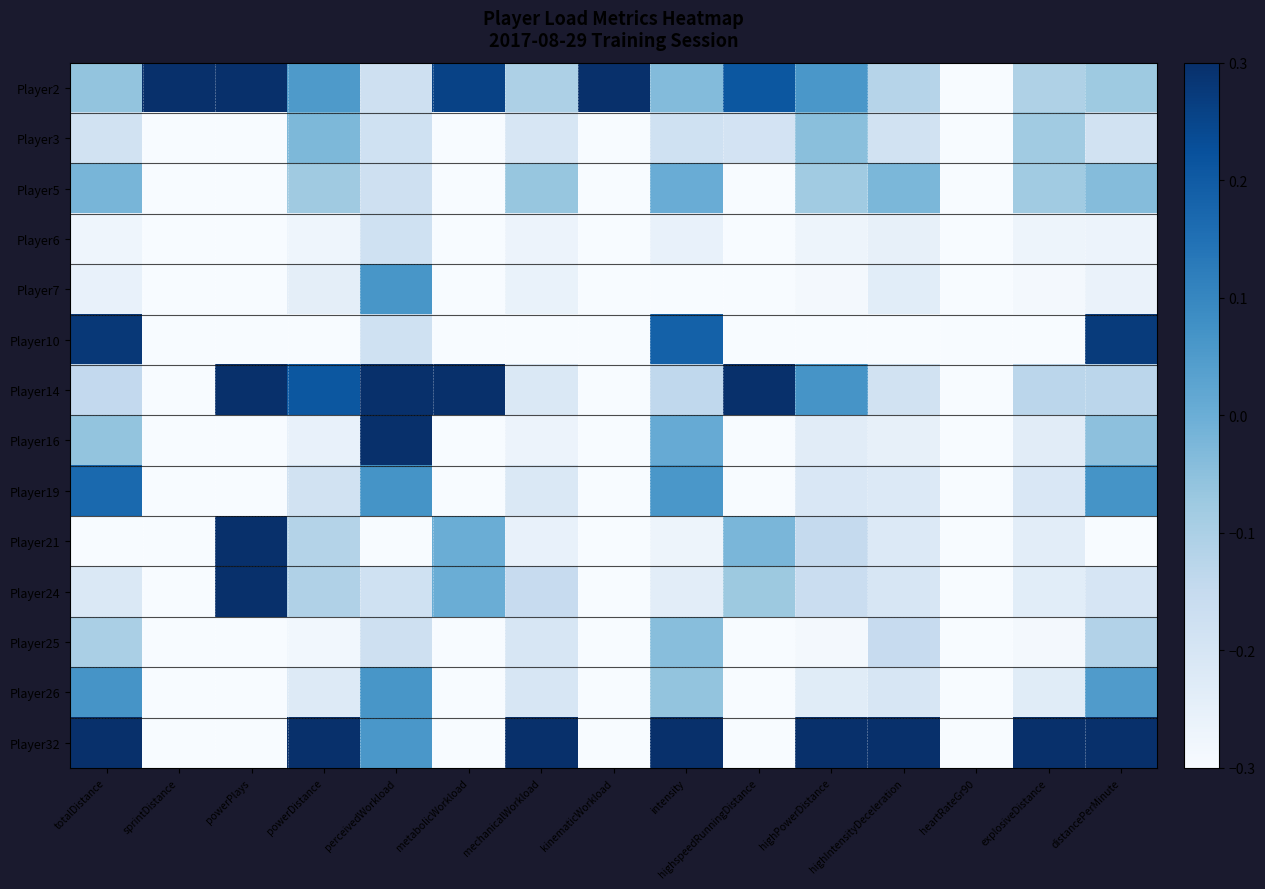

Which series has the largest total across all categories?

Player32